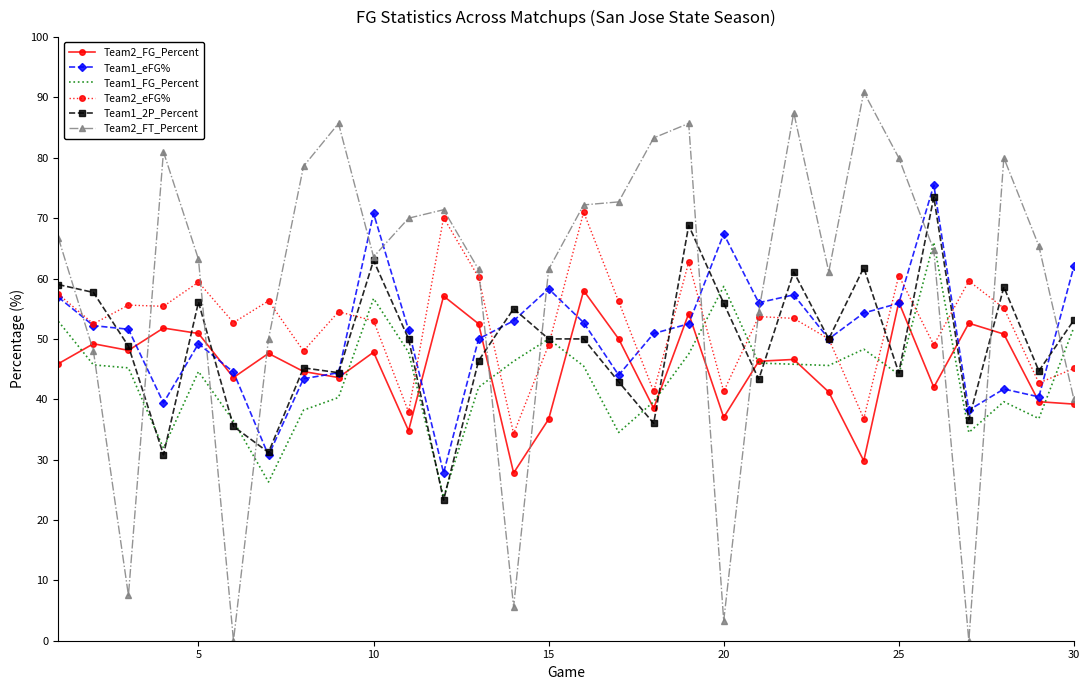

What is the maximum value for Team2_FG_Percent?

58.0